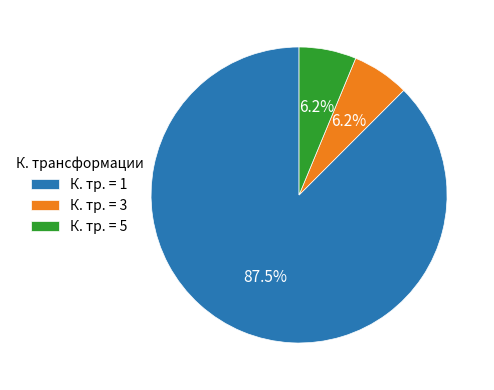

What is the largest slice in the pie chart?

К. тр. = 1